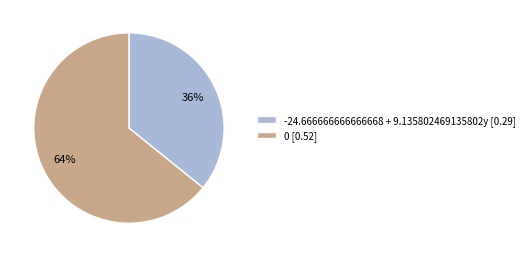

To the nearest percent, what percentage of the pie is 0?

64%